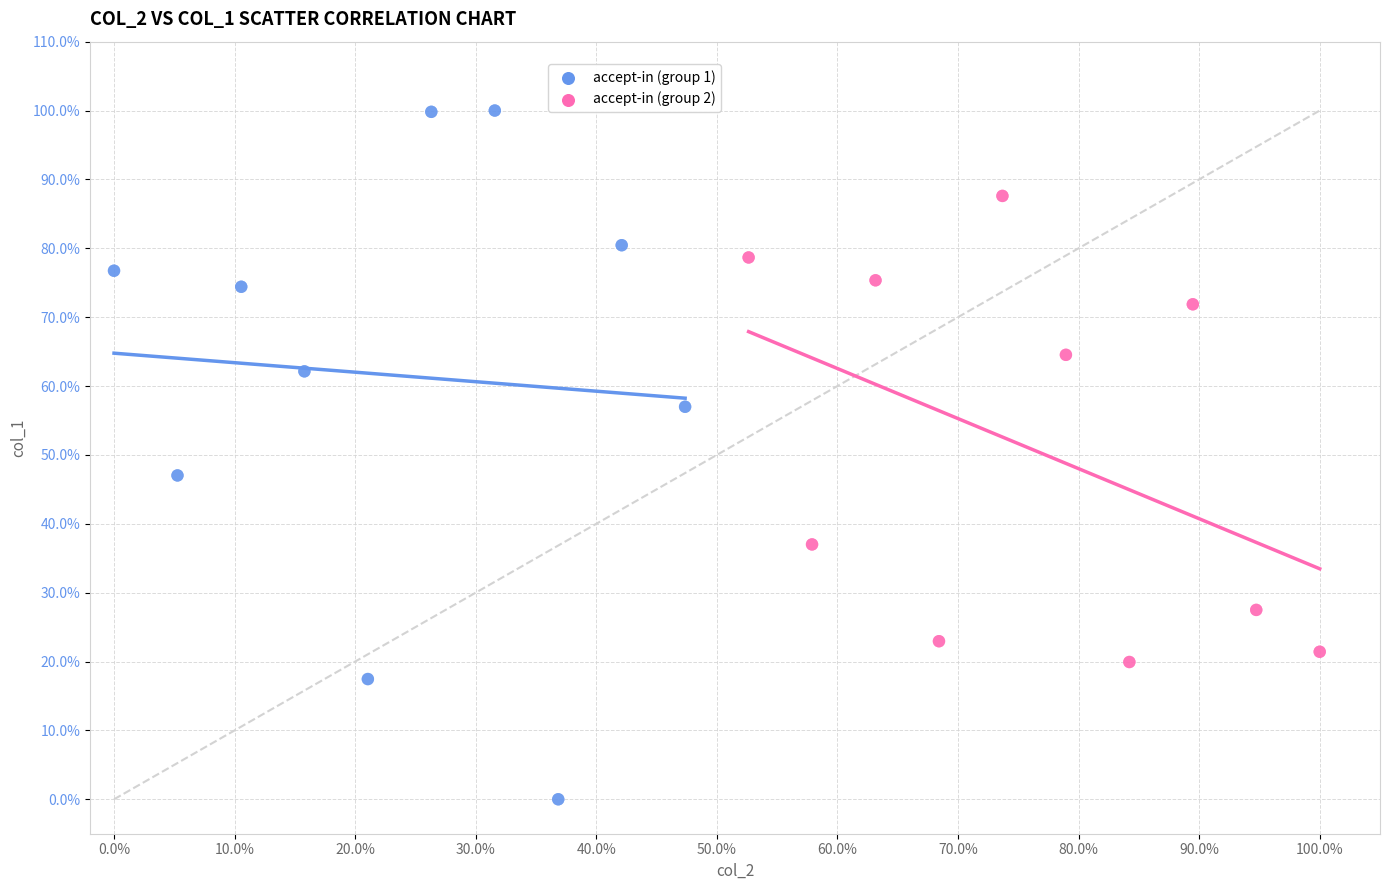

Which series contains the highest Y value?

accept-in (group 1)